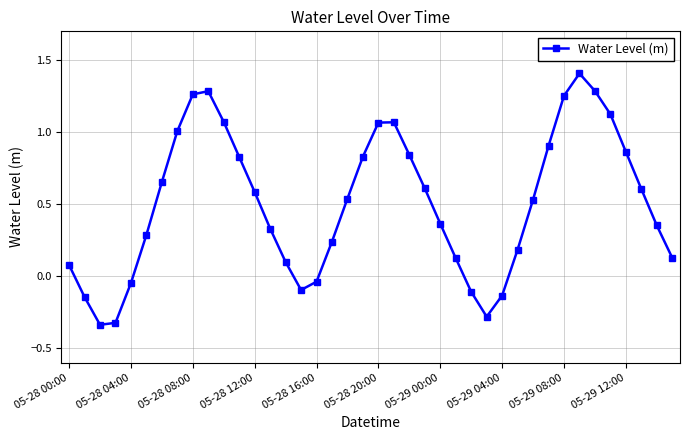

Is this an area chart (filled region under the line)?

No